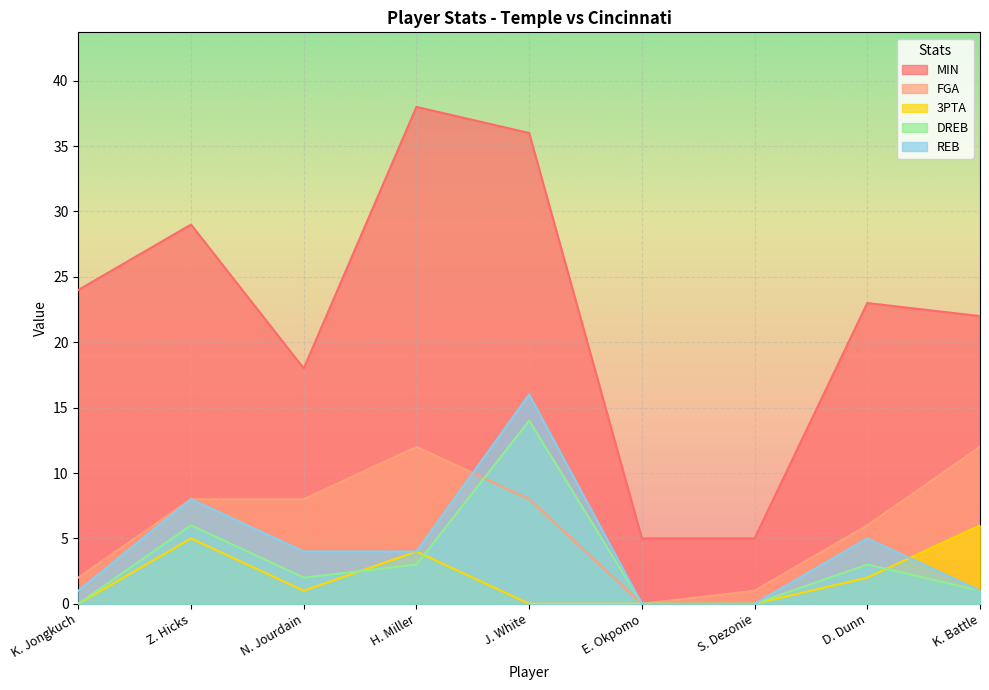

At how many categories does at least one series exceed 32?

2